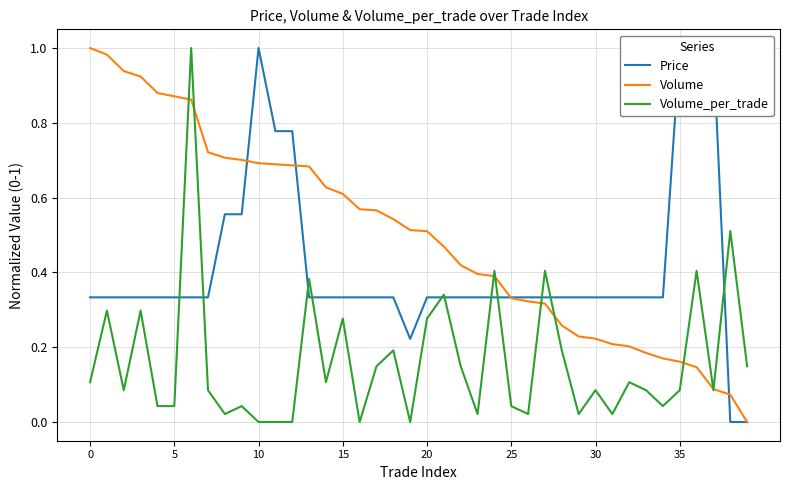

True or false: Price and Volume_per_trade cross at least once.

True